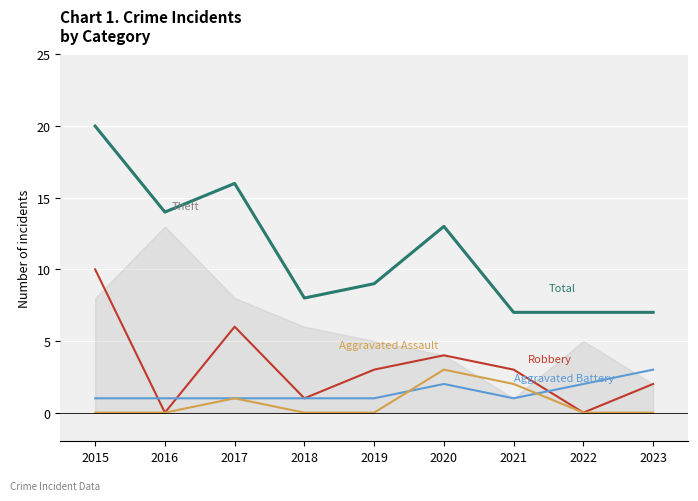

What is the difference between the Aggravated Assault values at 2017 and 2020?

2